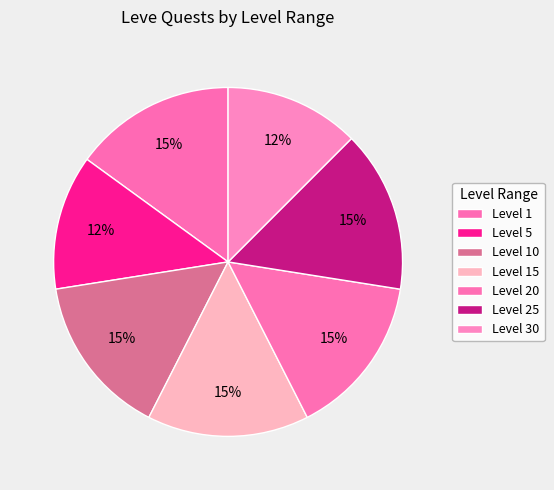

How many slices are in this pie chart?

7